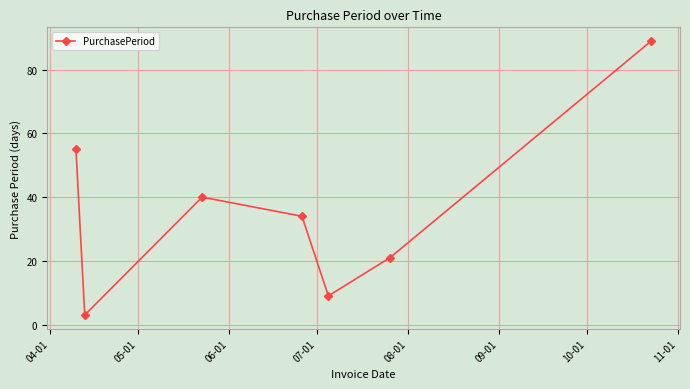

What is the average value?

36